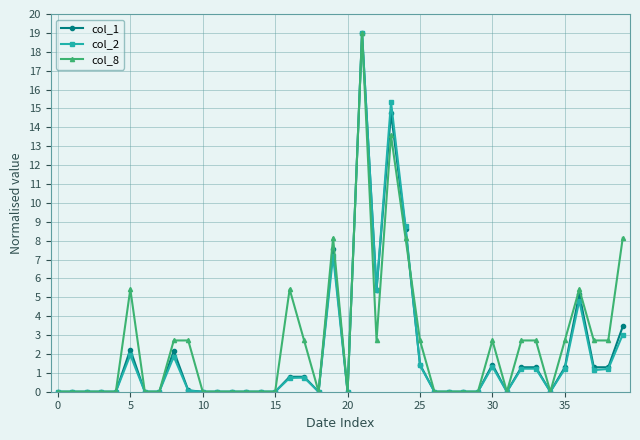

True or false: col_2 has more than 2 points higher than both neighbors.

True